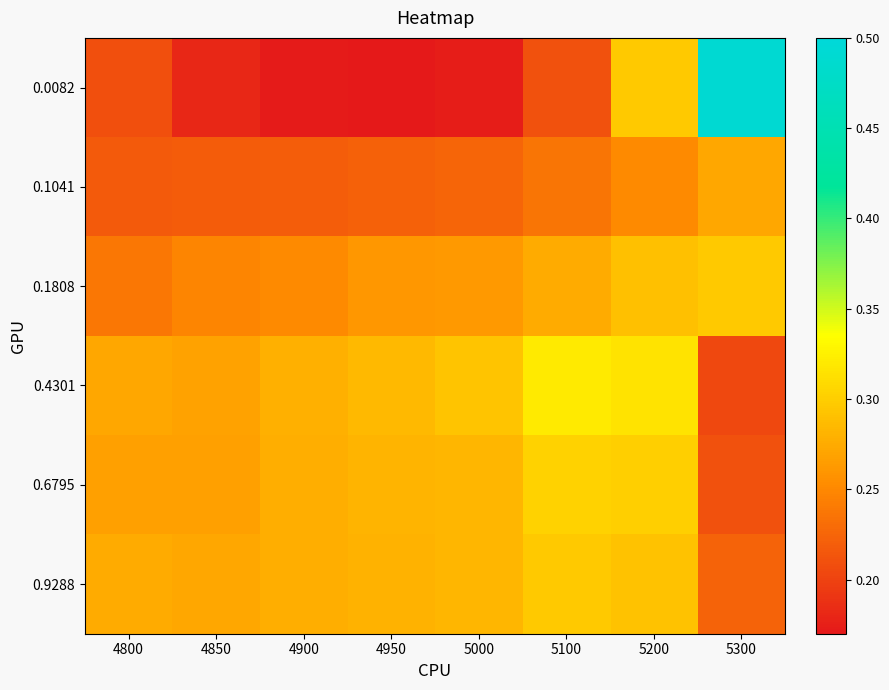

Which label corresponds to the largest value in the chart?

5300